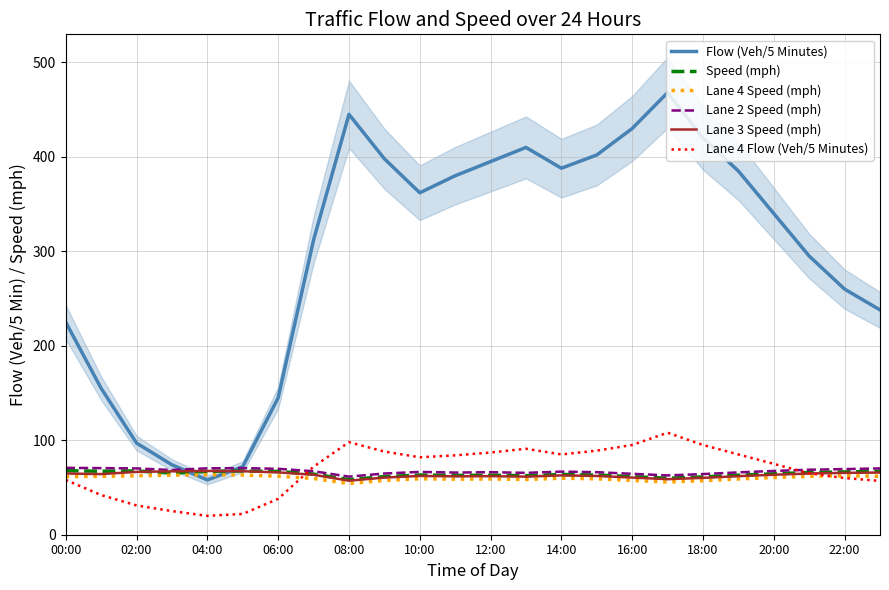

At which label does Lane 2 Speed (mph) first exceed 67?

00:00